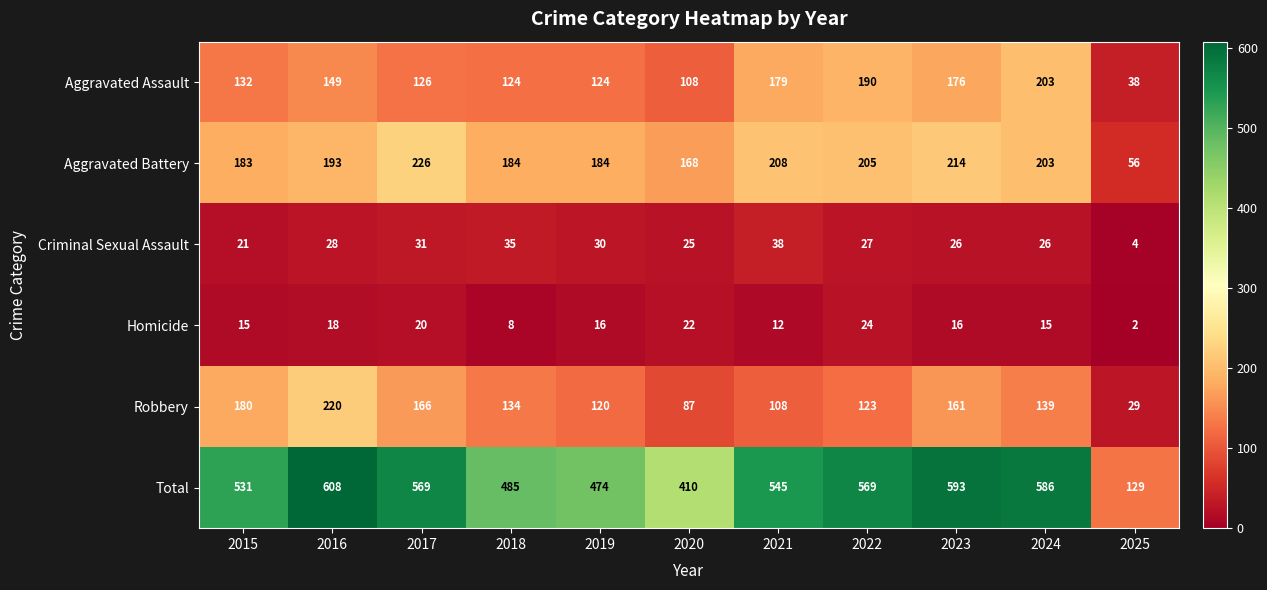

Which series has the largest range (max minus min)?

Total